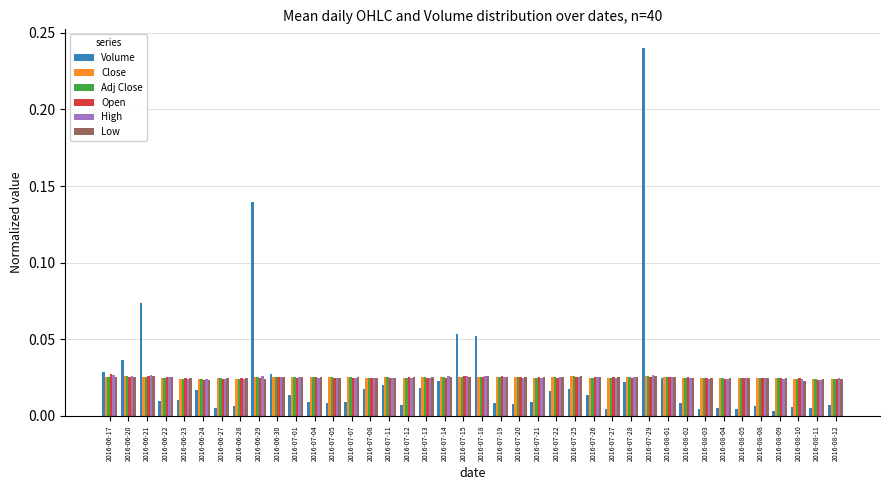

What is the sum of all Close values?

1.0